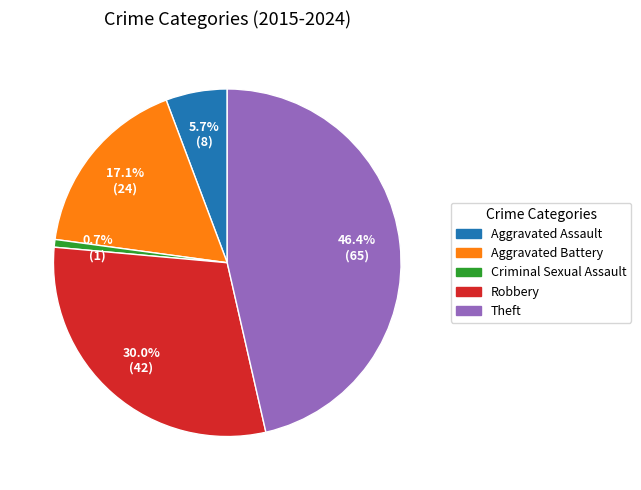

True or false: Criminal Sexual Assault accounts for 1% of the total.

True